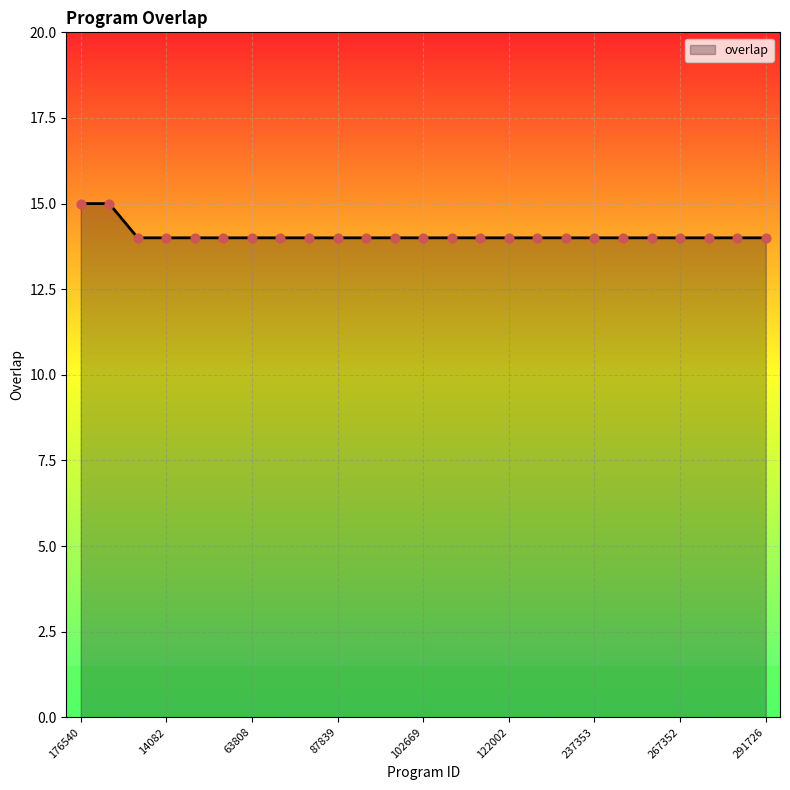

What is the minimum value shown in the chart?

14